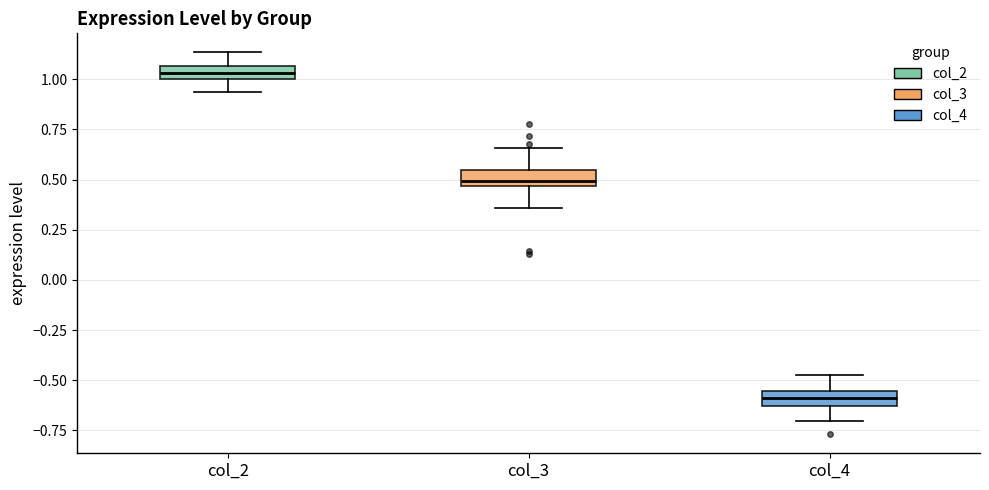

Which box has the lowest median line?

col_4